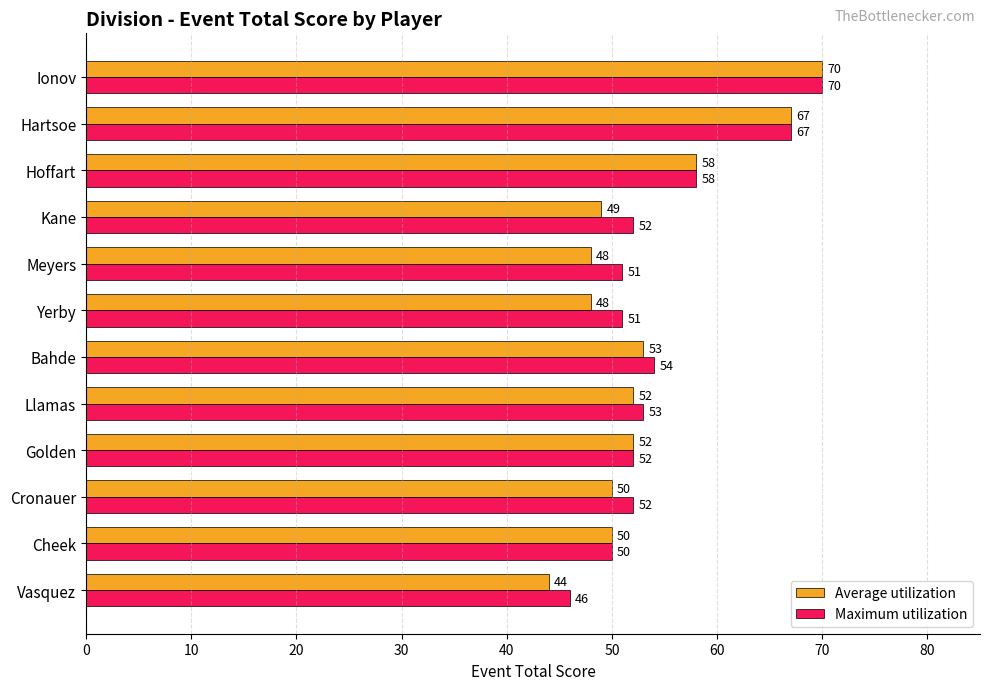

What is the difference between the maximum and second lowest values in the Maximum utilization series?

20